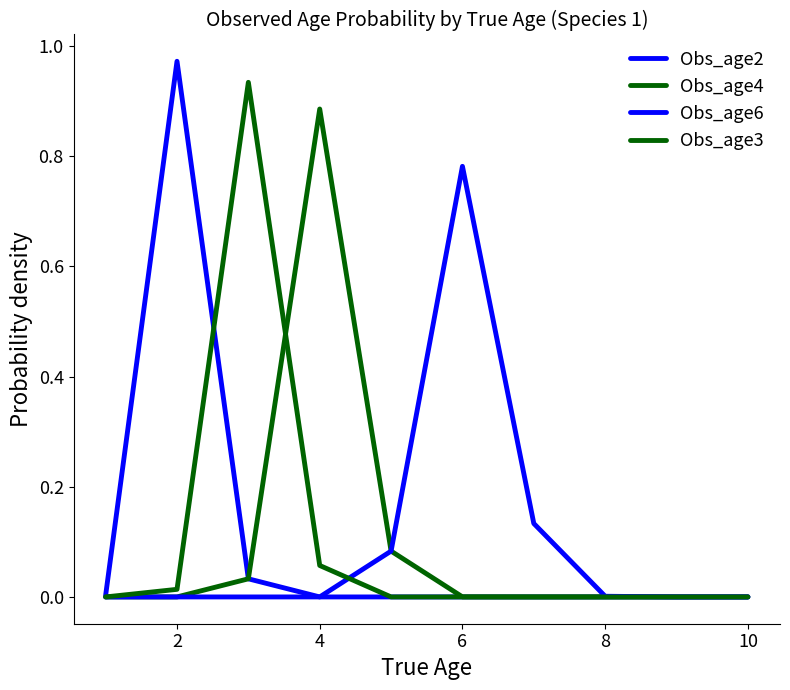

How many lines are shown in the chart?

4